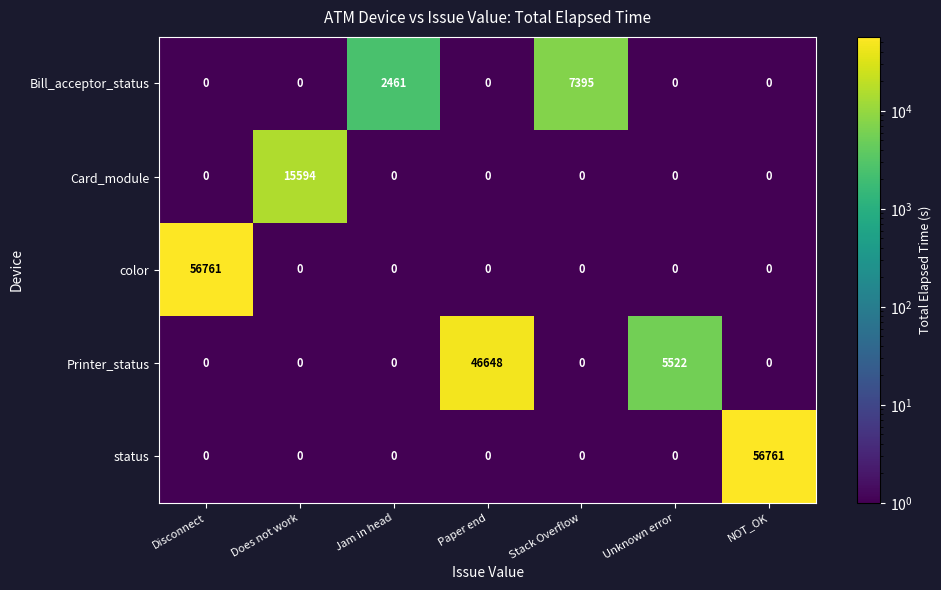

What is the difference between the maximum and minimum values in the color series?

56761